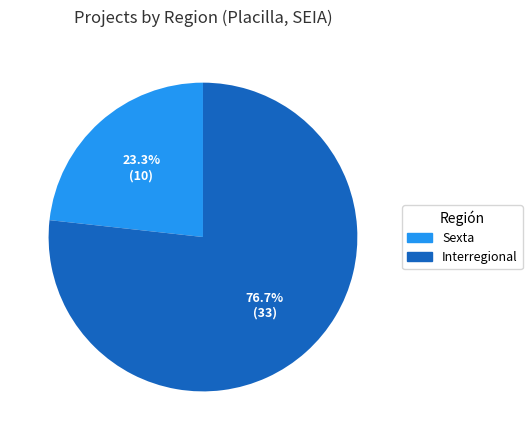

Which slice is the largest?

Interregional